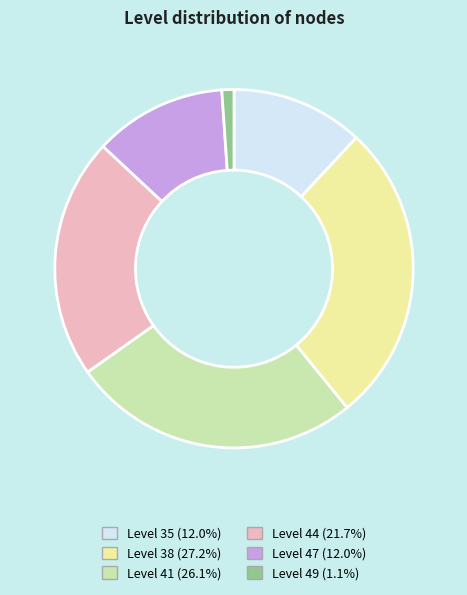

Is there any slice that represents more than half of the pie?

No